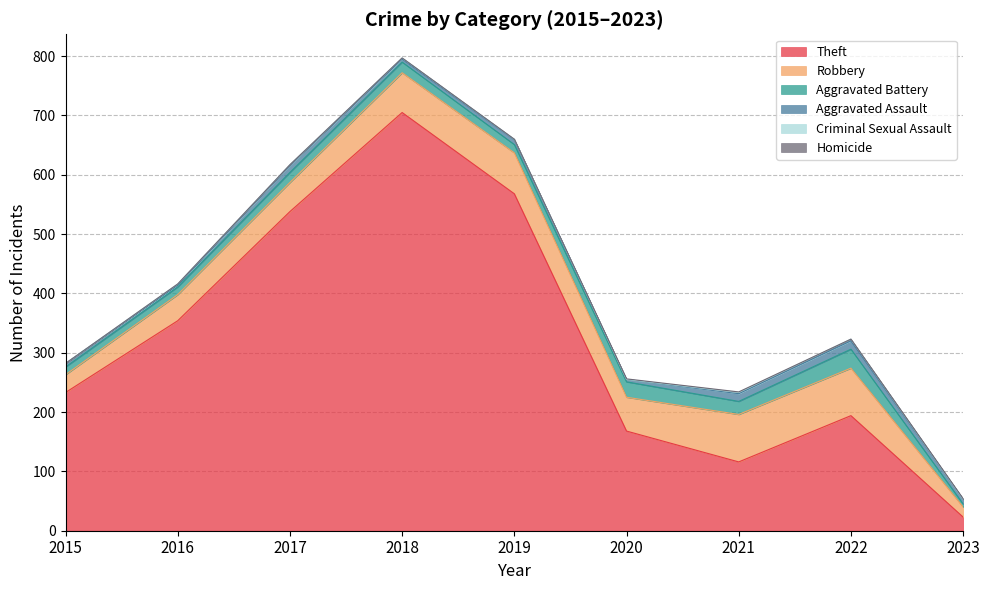

How many lines are shown in the chart?

6